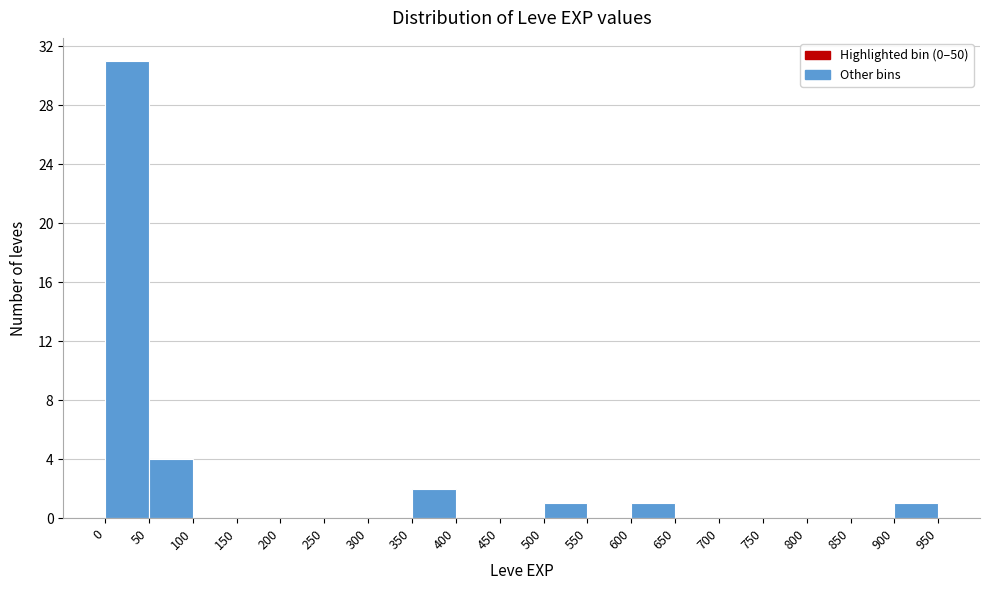

Reading left to right, transcribe this chart: for each bar, give the range it covers on the x-axis and its height. The values are not printed on the chart, so give them approximately, as read against the axis.

0 to 50: 31
50 to 100: 4
100 to 150: 0
150 to 200: 0
200 to 250: 0
250 to 300: 0
300 to 350: 0
350 to 400: 2
400 to 450: 0
450 to 500: 0
500 to 550: 1
550 to 600: 0
600 to 650: 1
650 to 700: 0
700 to 750: 0
750 to 800: 0
800 to 850: 0
850 to 900: 0
900 to 950: 1